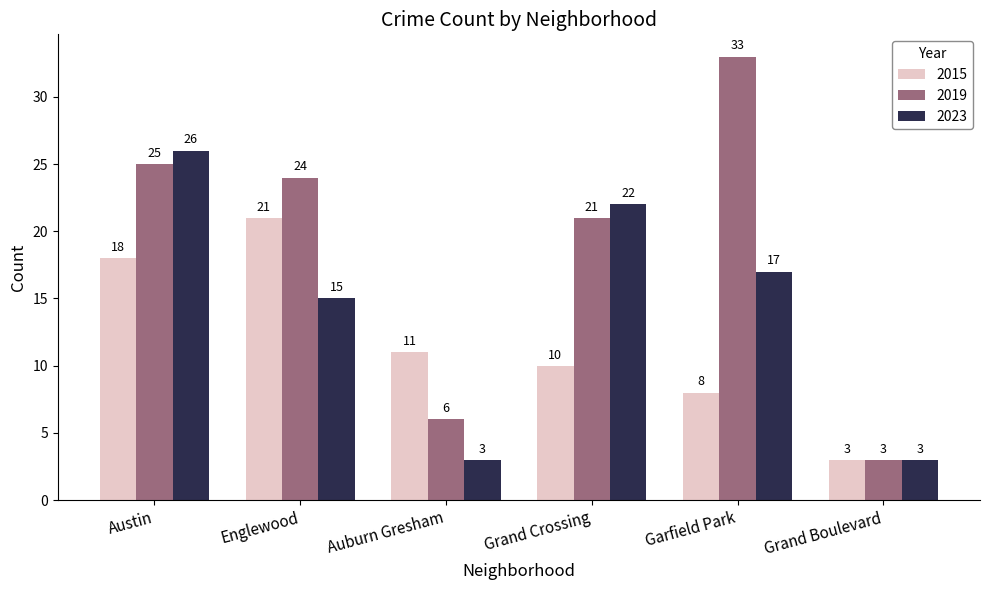

At which label is 2023 closest to 14?

Englewood